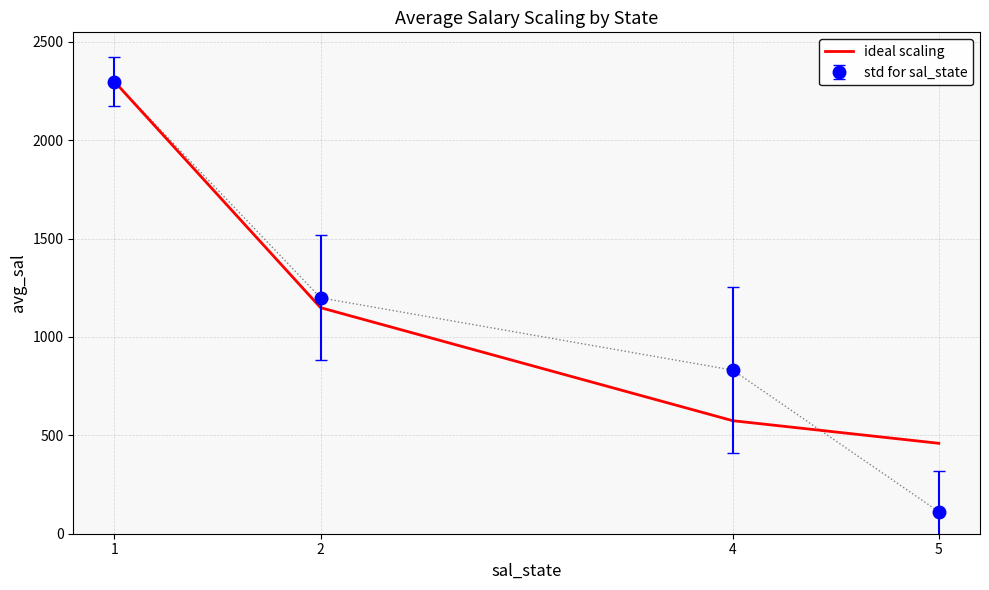

Between 1 and 5, which series saw the biggest shift?

std for sal_state